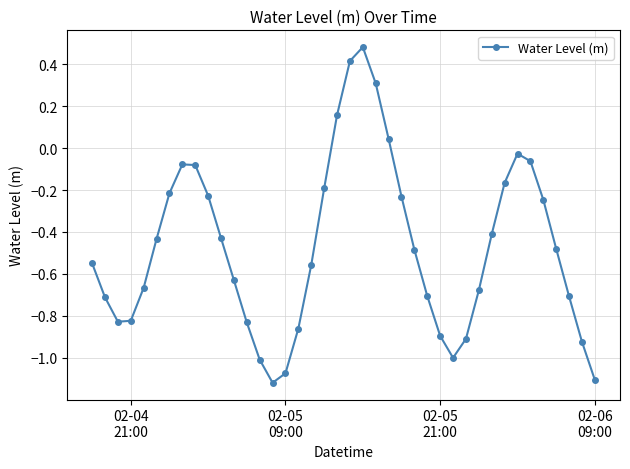

What is the difference between the maximum and minimum values?

1.6